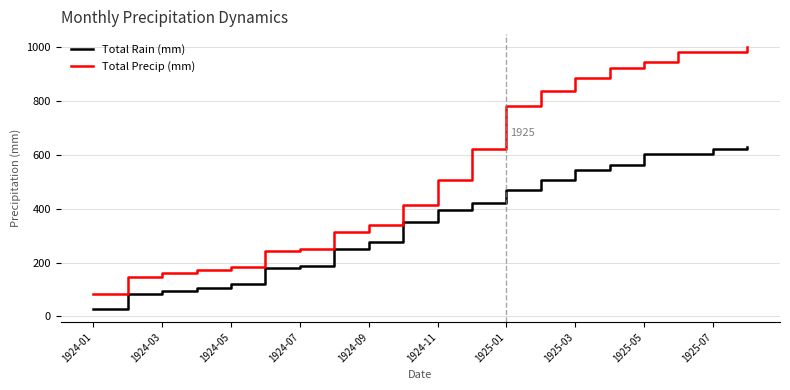

Which series has the largest total across all categories?

Total Precip (mm)